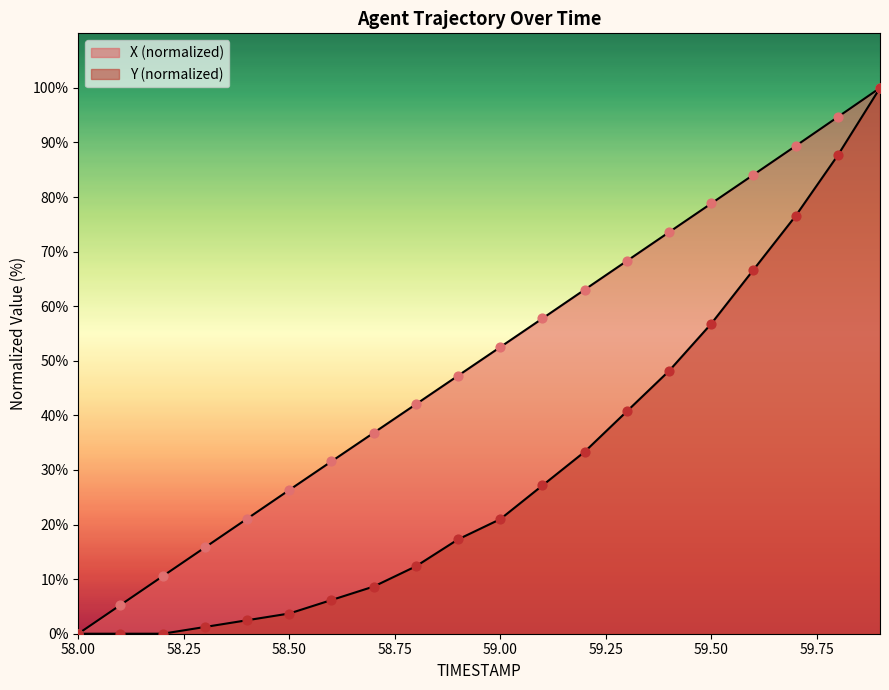

What are all the series names shown in the legend?

X, Y